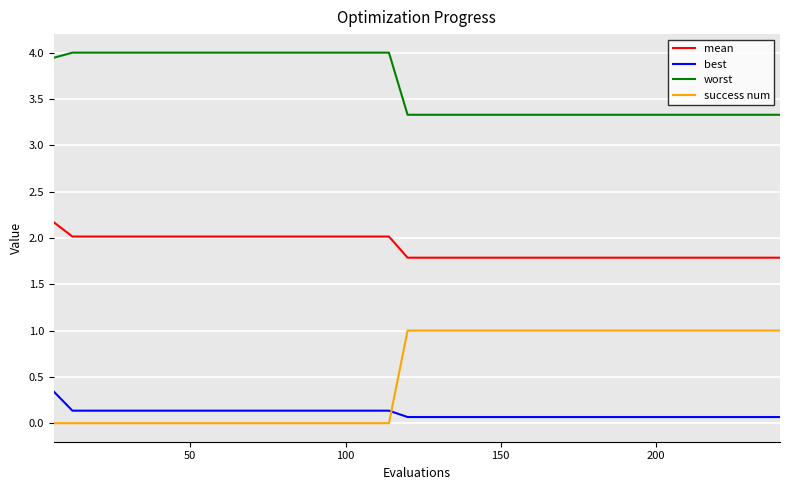

Rank the series by their maximum value, from highest to lowest.

worst, mean, success num, best